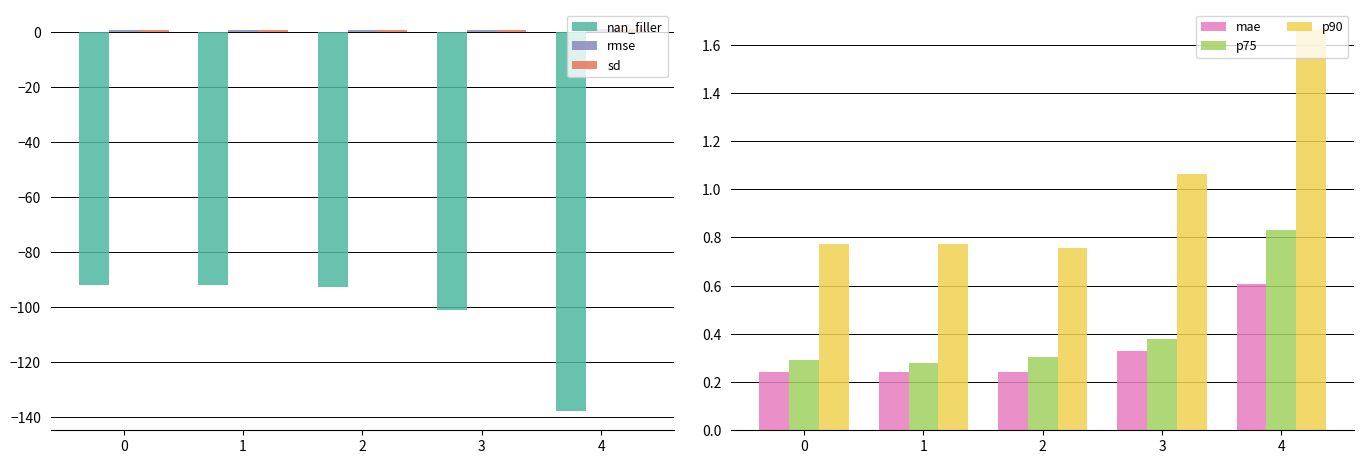

How many bars are there in each group?

6